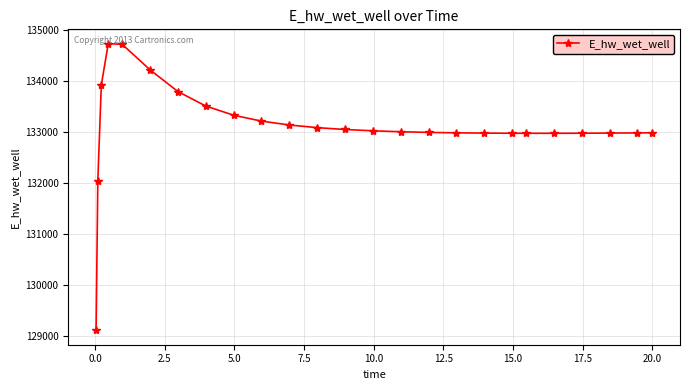

Does the chart display data point markers on the line(s)?

Yes